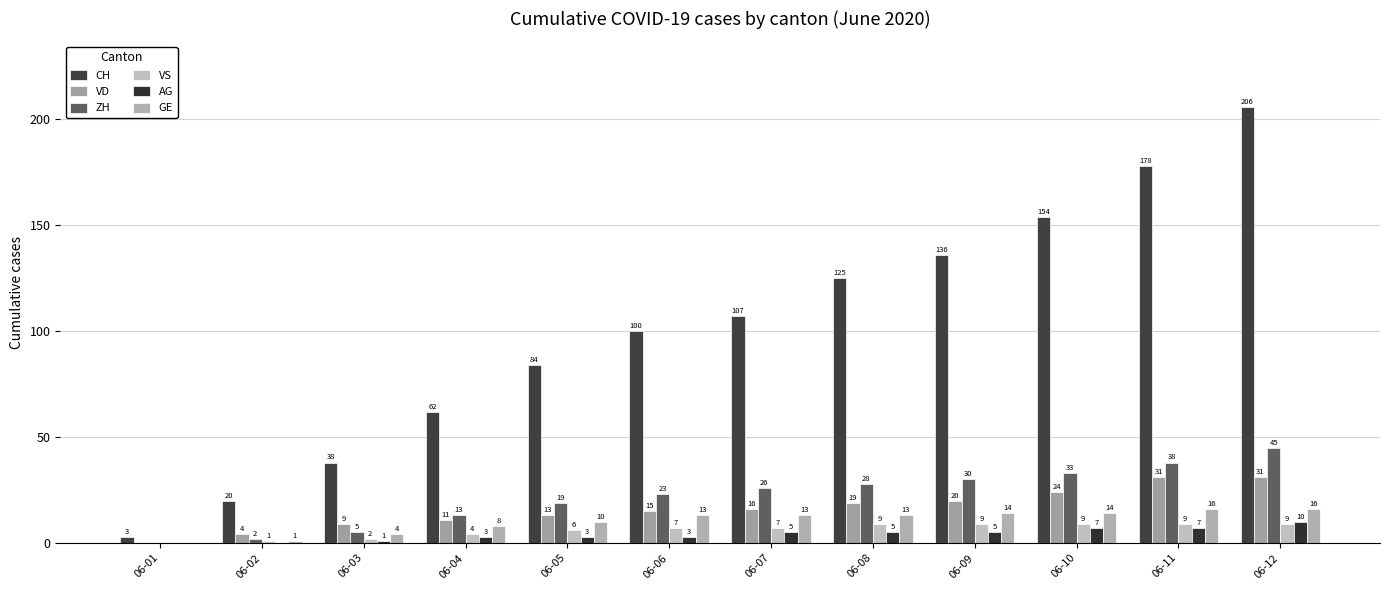

Which series has the widest spread of values?

CH